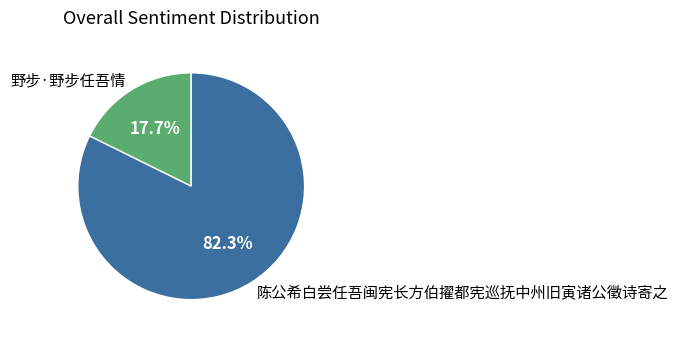

How many slices are in this pie chart?

2